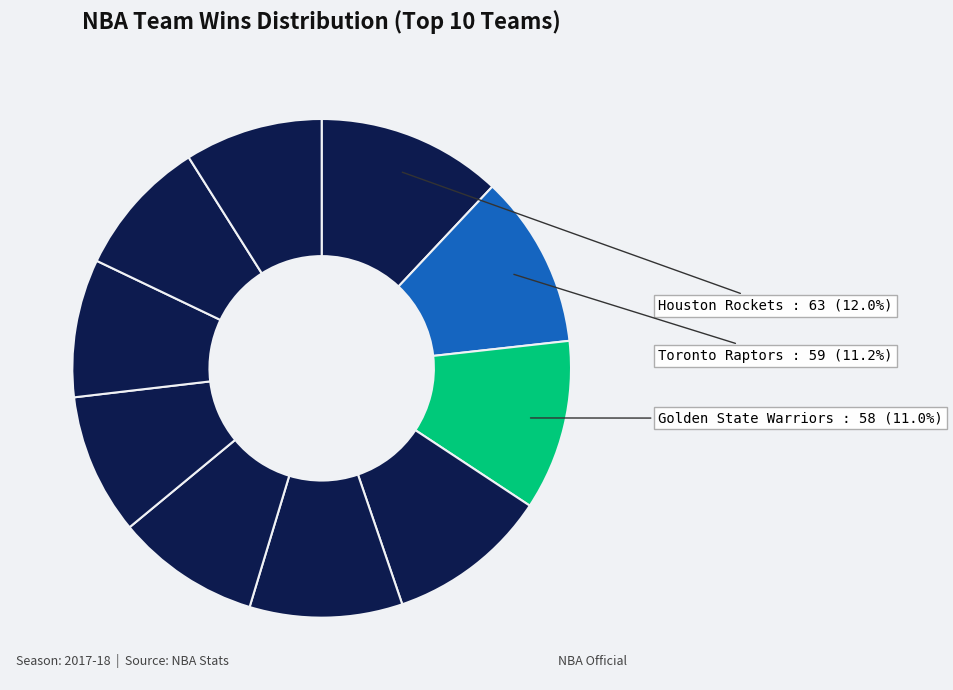

Rank the categories by value from highest to lowest.

Houston Rockets, Toronto Raptors, Golden State Warriors, Boston Celtics, Philadelphia 76ers, Cleveland Cavaliers, Oklahoma City Thunder, Minnesota Timberwolves, Indiana Pacers, Utah Jazz